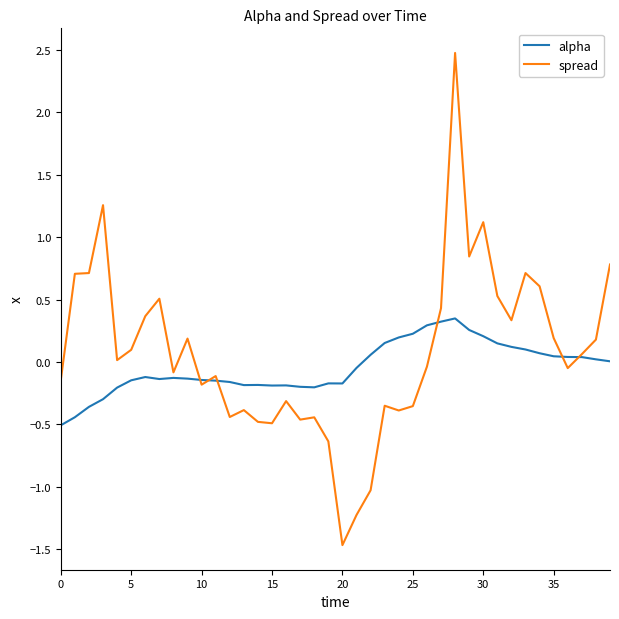

True or false: alpha and spread intersect in this chart.

True